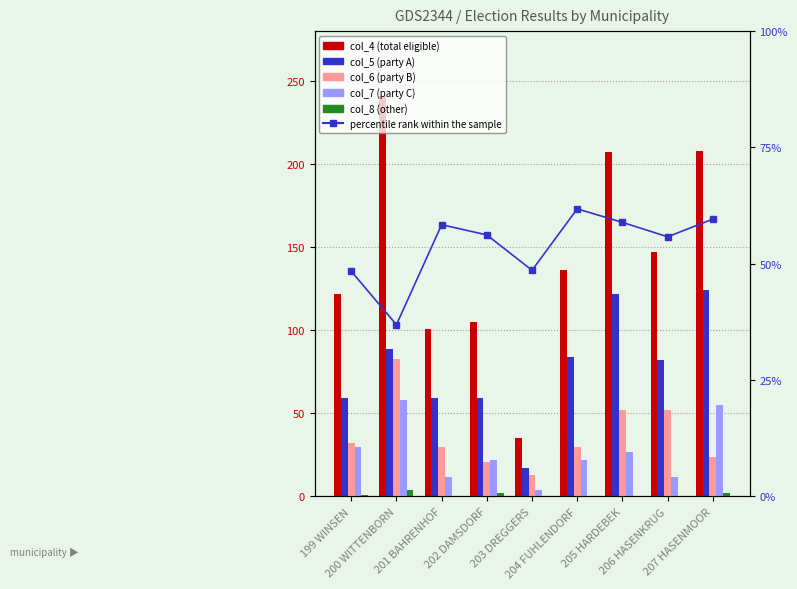

What is the difference between the highest and lowest values at 204 FUHLENDORF?

136.0